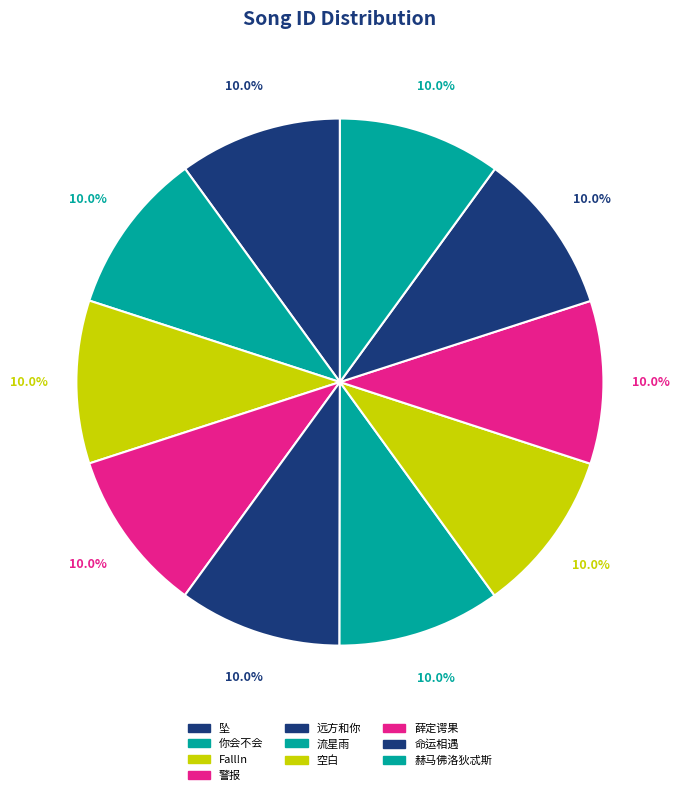

To the nearest percent, what percentage of the pie is 赫马佛洛狄忒斯?

10%